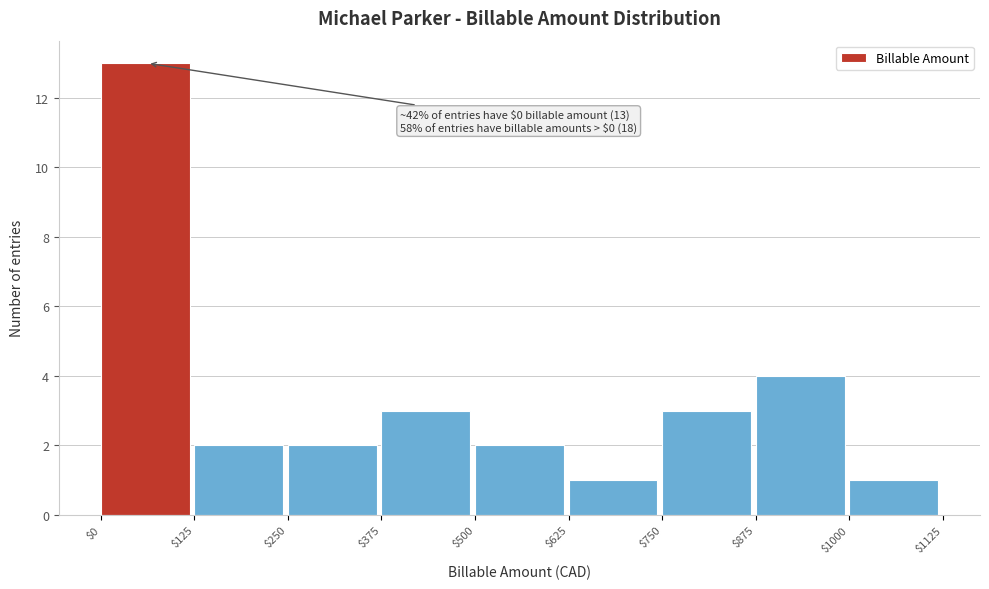

Over which range of the x-axis is the bar tallest?

$0 to $125